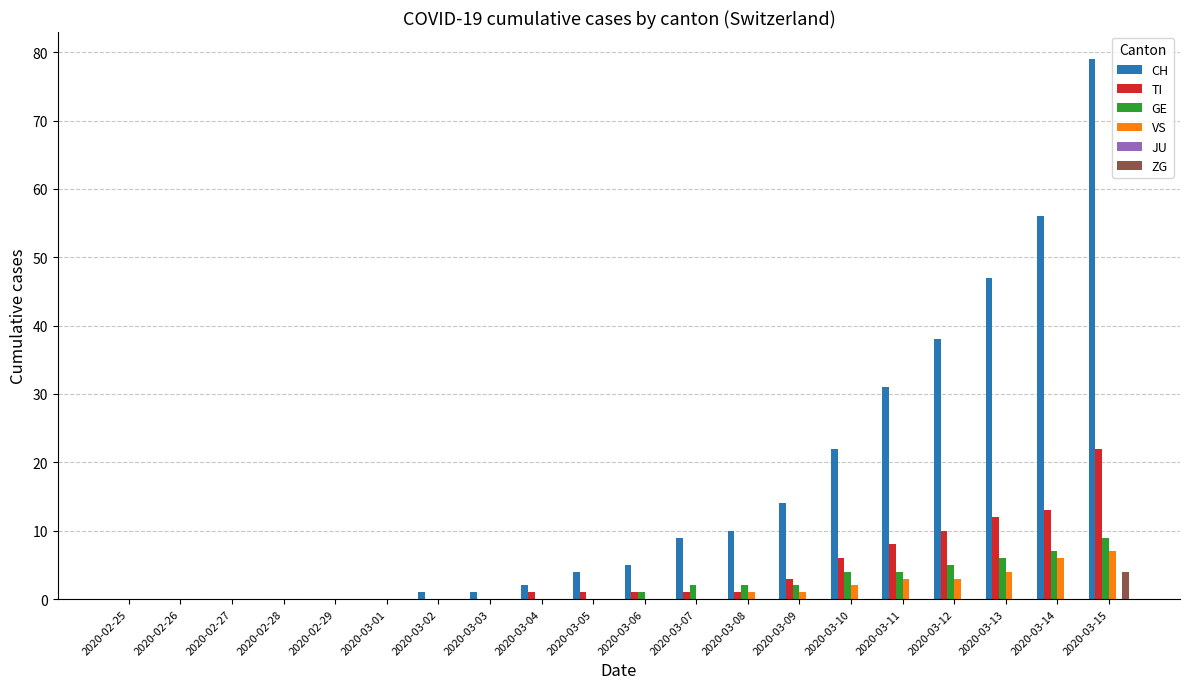

Which series has the largest total across all categories?

CH